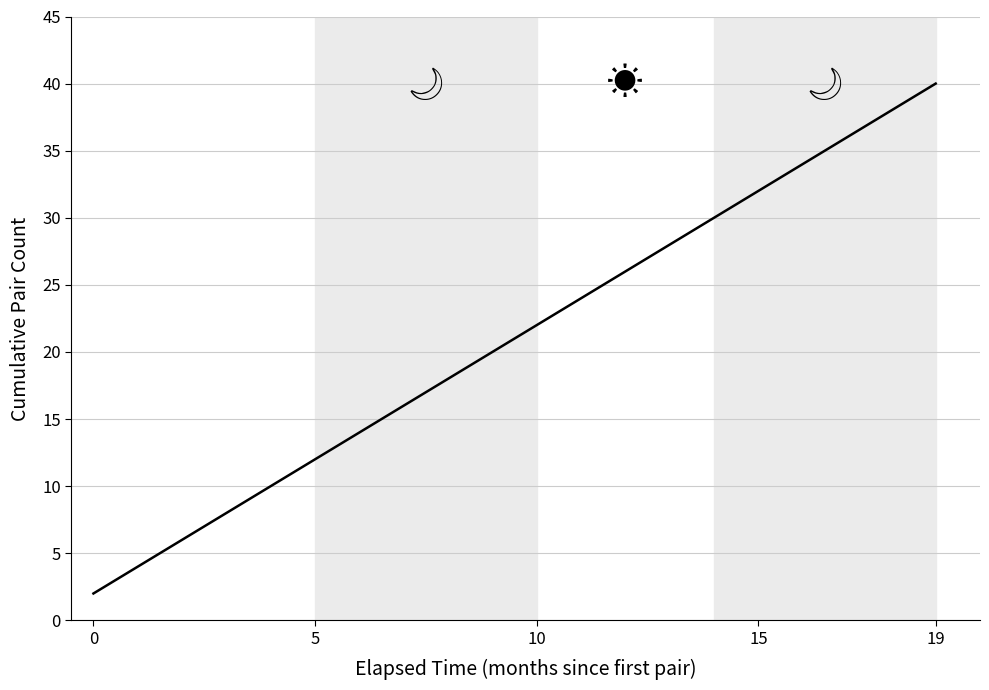

Does the chart have visible grid lines?

Yes